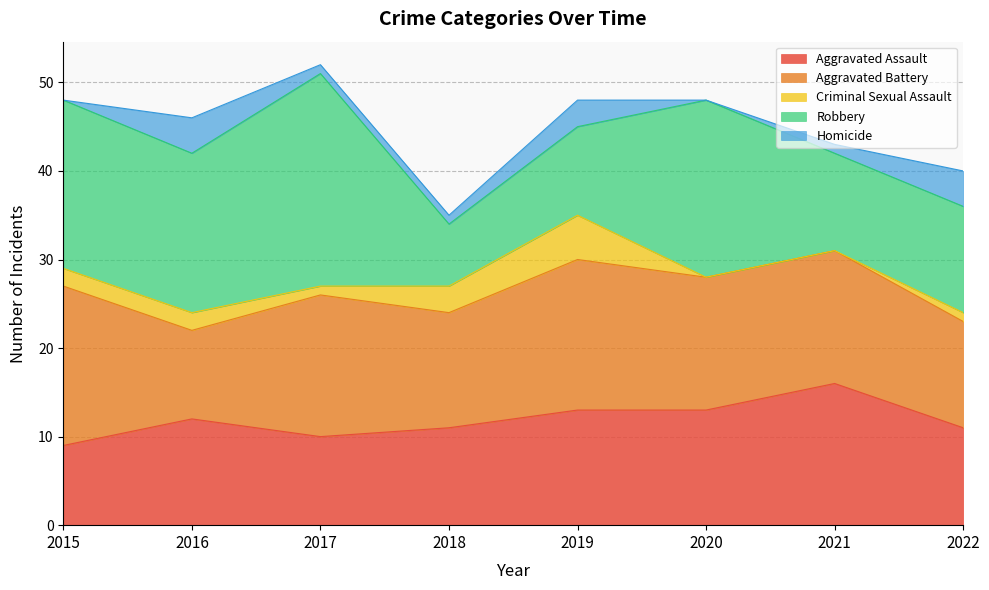

At how many categories does at least one series exceed 16?

5